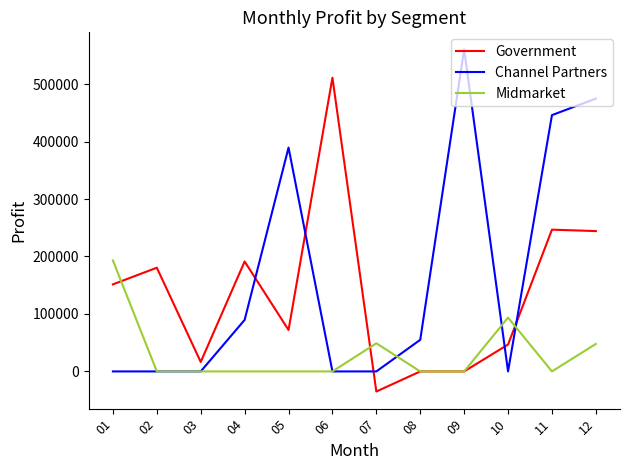

Which series has the largest total across all categories?

Channel Partners